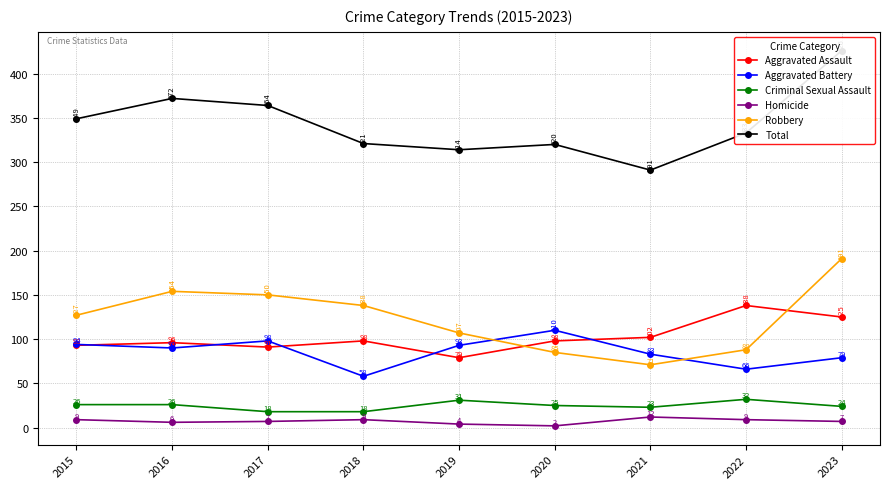

Between 2021 and 2017, which is larger?

2021